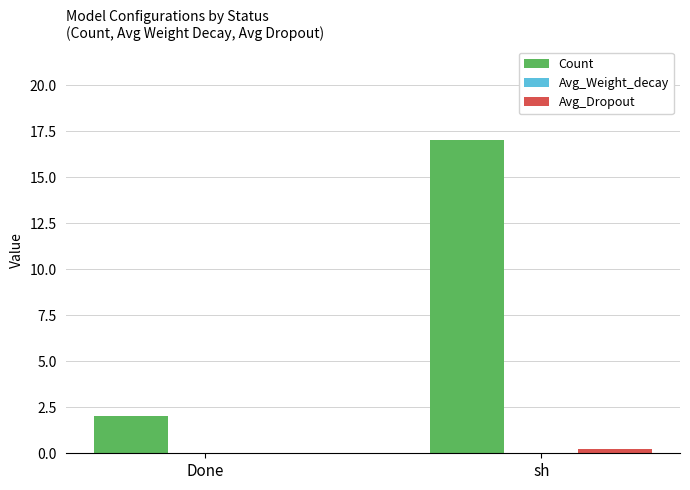

How many positive values does the Avg_Dropout series have?

1